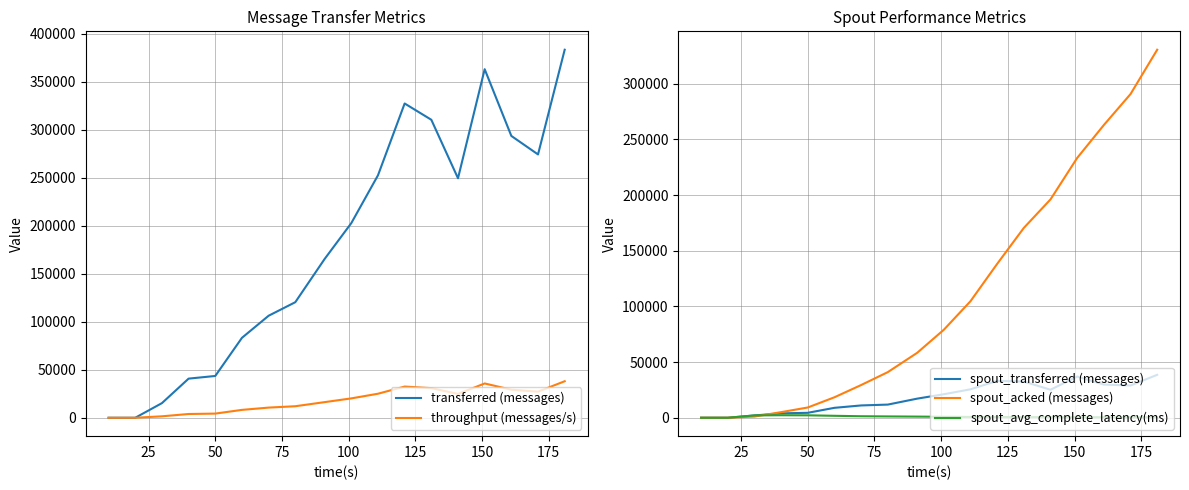

How many categories are shown in the chart?

18